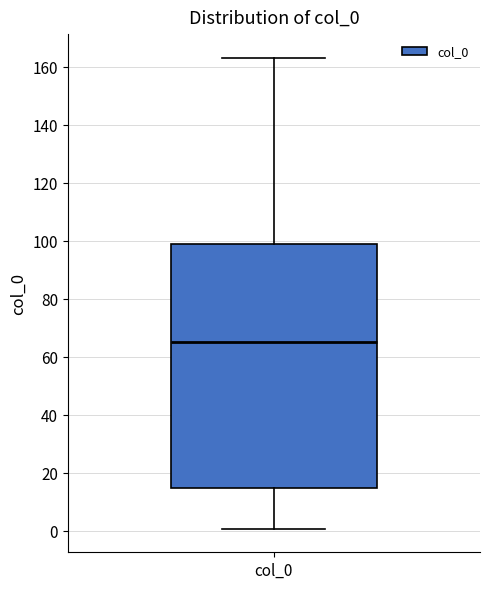

Transcribe this box plot: give where the median line is, the range the box spans, and where the two whiskers end, as read against the y-axis. The values are not printed on the chart, so give them approximately, as read against the axis.

median 66, box 14 to 98, whiskers 0 to 164